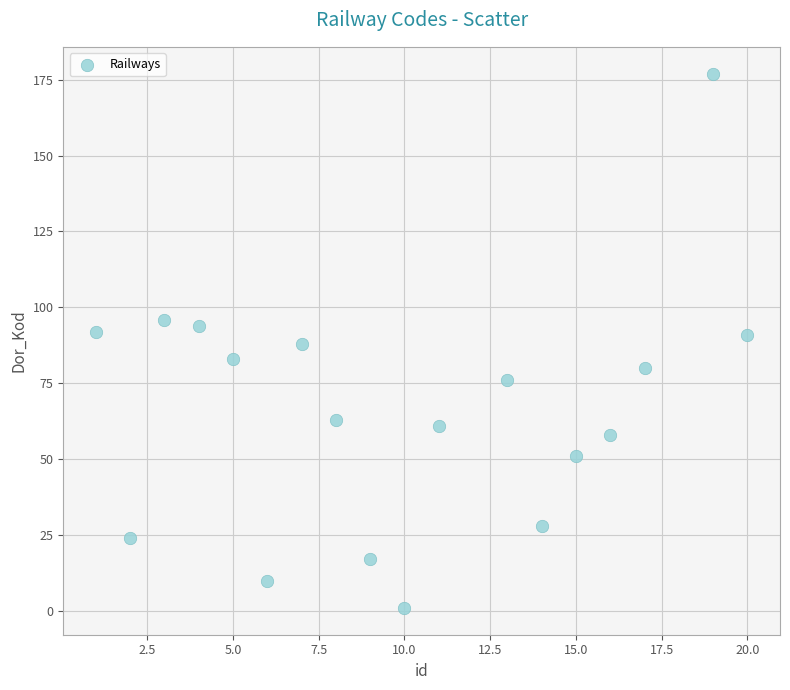

What is the range of X values (max minus min)?

19